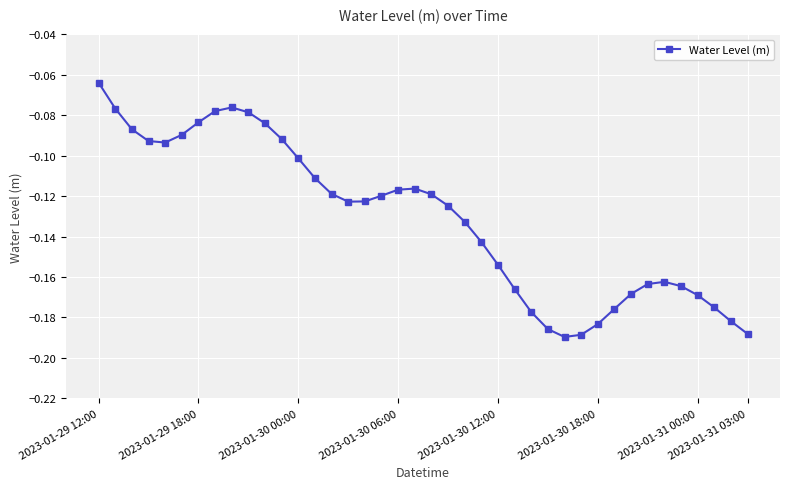

What is the sum of all values?

-5.2